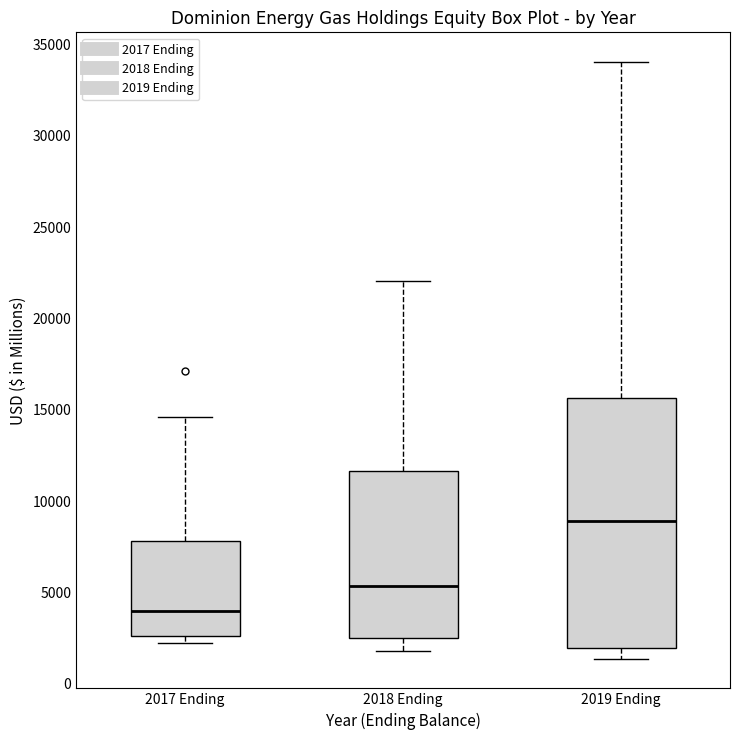

Comparing the boxes themselves (not the whiskers), which one is the tallest?

2019 Ending